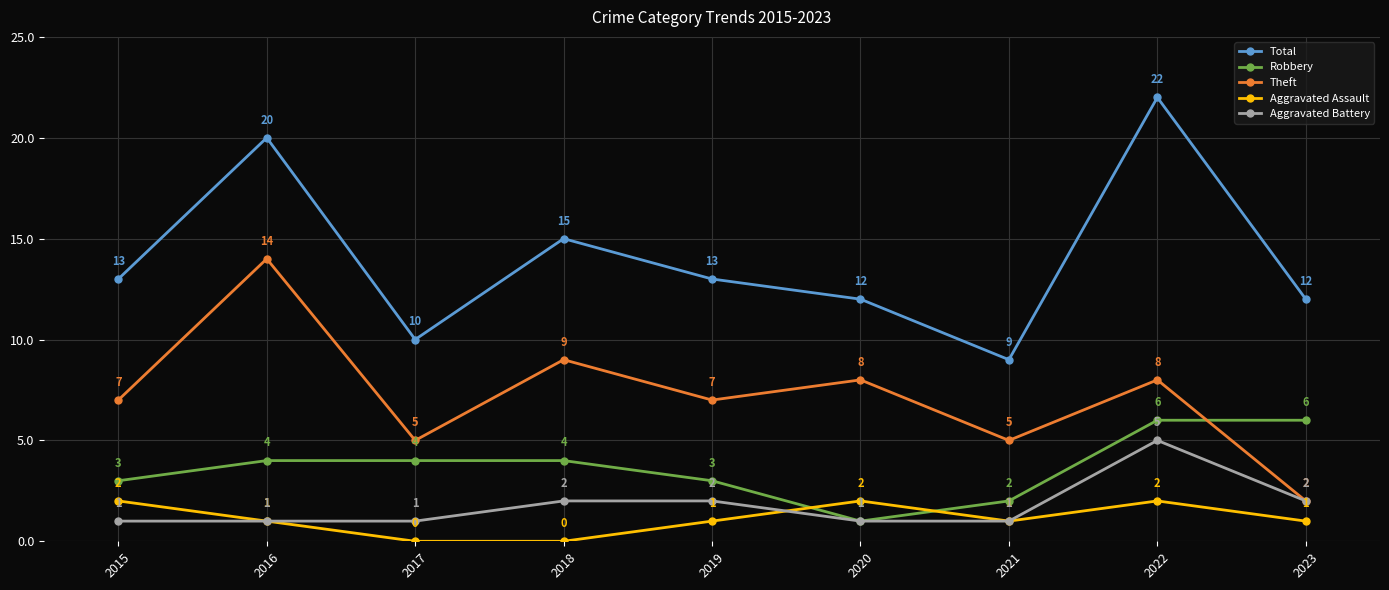

Reading left to right, extract all data points from this chart.

Total: 2015=13	2016=20	2017=10	2018=15	2019=13	2020=12	2021=9	2022=22	2023=12
Robbery: 2015=3	2016=4	2017=4	2018=4	2019=3	2020=1	2021=2	2022=6	2023=6
Theft: 2015=7	2016=14	2017=5	2018=9	2019=7	2020=8	2021=5	2022=8	2023=2
Aggravated Assault: 2015=2	2016=1	2017=0	2018=0	2019=1	2020=2	2021=1	2022=2	2023=1
Aggravated Battery: 2015=1	2016=1	2017=1	2018=2	2019=2	2020=1	2021=1	2022=5	2023=2